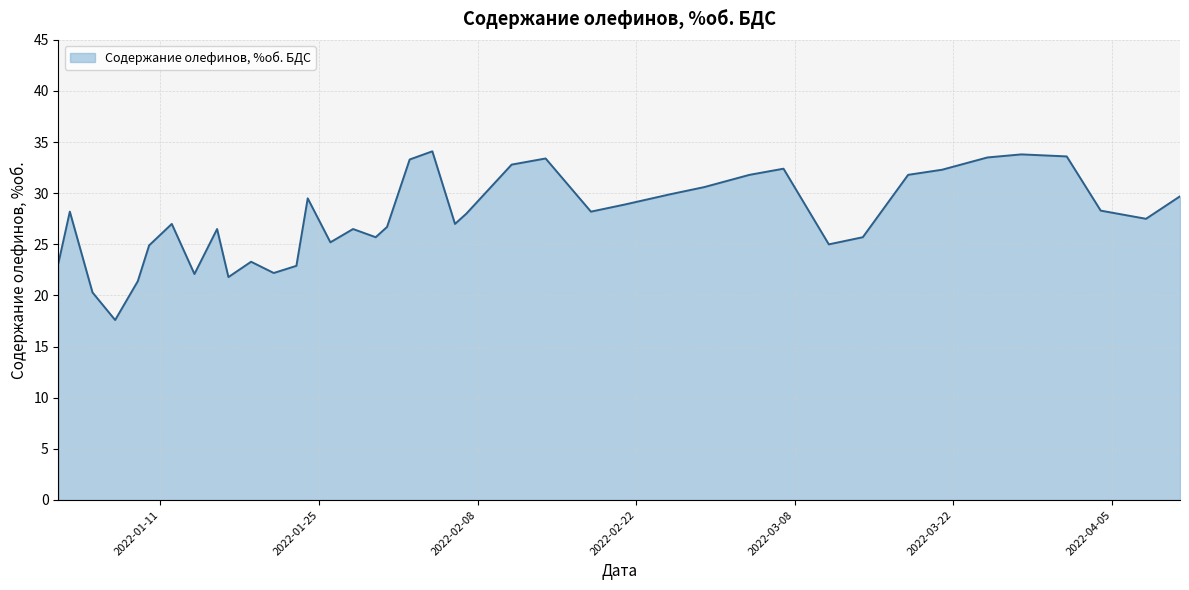

What is the minimum value shown in the chart?

17.6